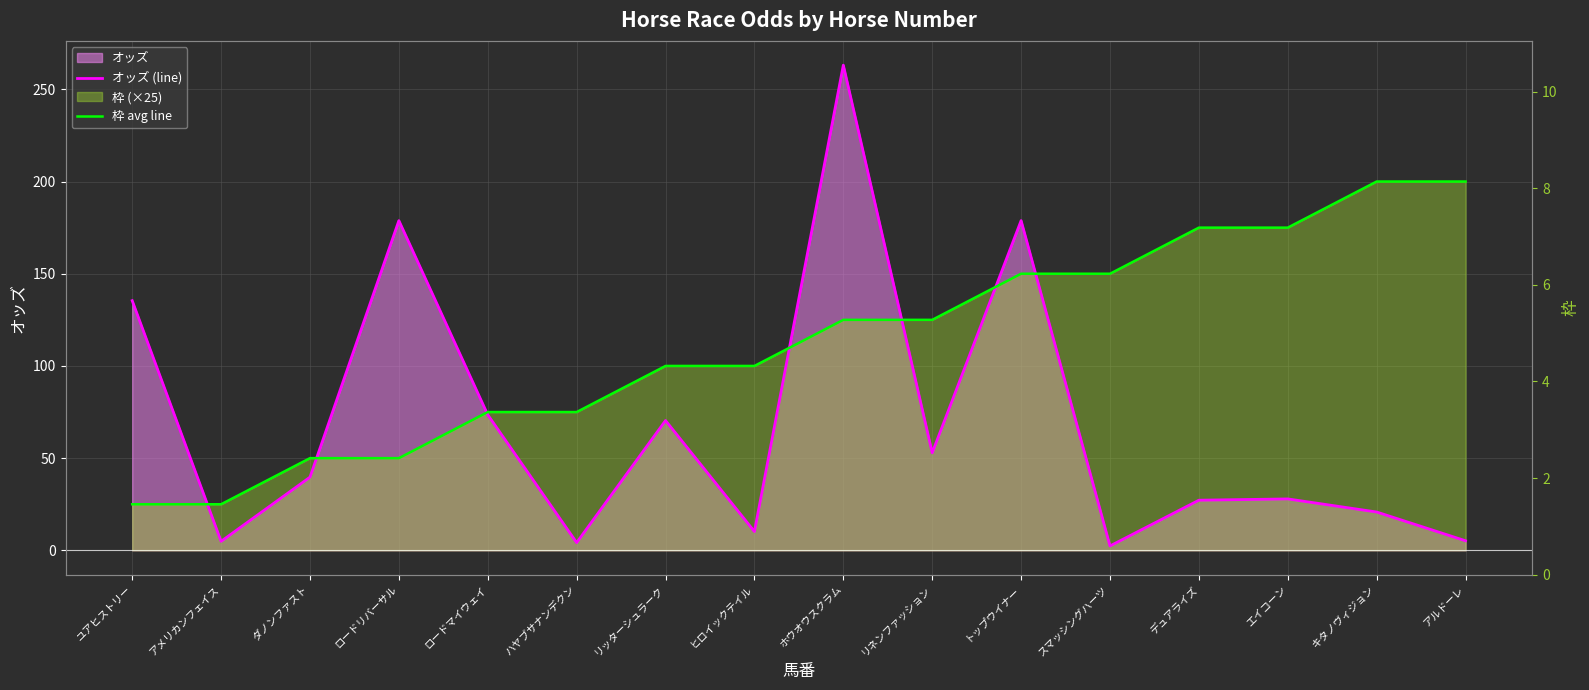

What is the difference between the オッズ (line) values at デュアライズ and ロードリバーサル?

151.6